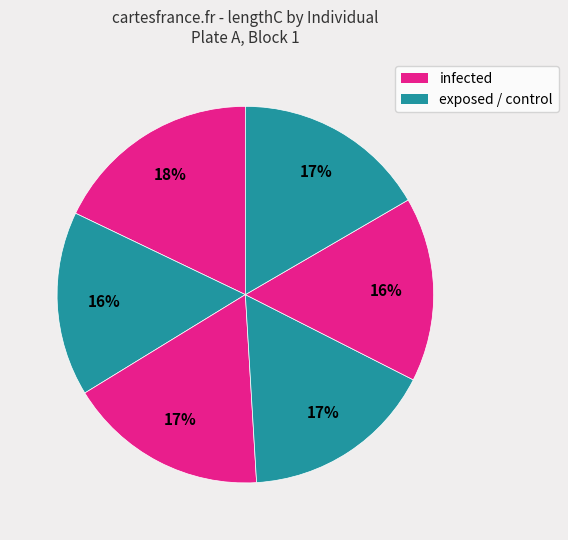

How many slices are in this pie chart?

6